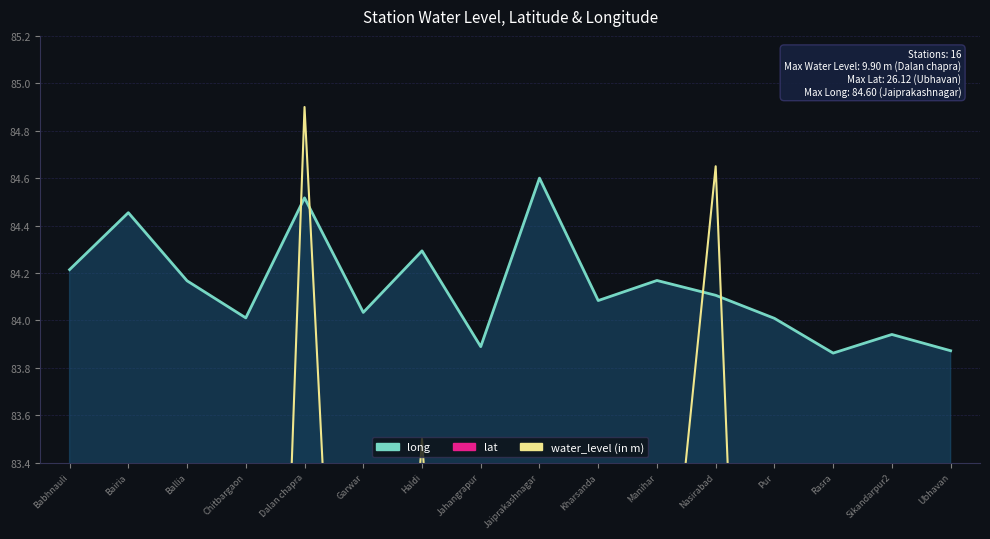

Reading left to right, what are all the values shown in this chart?

long (line): Babhnauli=84.2	Bairia=84.5	Ballia=84.2	Chitbargaon=84.0	Dalan chapra=84.5	Garwar=84.0	Haldi=84.3	Jahangrapur=83.9	Jaiprakashnagar=84.6	Kharsanda=84.1	Manihar=84.2	Nasirabad=84.1	Pur=84.0	Rasra=83.9	Sikandarpur2=83.9	Ubhavan=83.9
lat (line): Babhnauli=25.8	Bairia=25.8	Ballia=25.8	Chitbargaon=25.7	Dalan chapra=25.7	Garwar=25.8	Haldi=25.7	Jahangrapur=25.8	Jaiprakashnagar=25.8	Kharsanda=25.9	Manihar=25.8	Nasirabad=25.8	Pur=26.0	Rasra=25.9	Sikandarpur2=25.6	Ubhavan=26.1
water_level (in m): Babhnauli=80.9	Bairia=81.2	Ballia=77.4	Chitbargaon=78.0	Dalan chapra=84.9	Garwar=80.0	Haldi=83.5	Jahangrapur=79.8	Jaiprakashnagar=82.5	Kharsanda=81.7	Manihar=82.2	Nasirabad=84.7	Pur=78.5	Rasra=82.1	Sikandarpur2=81.5	Ubhavan=80.8